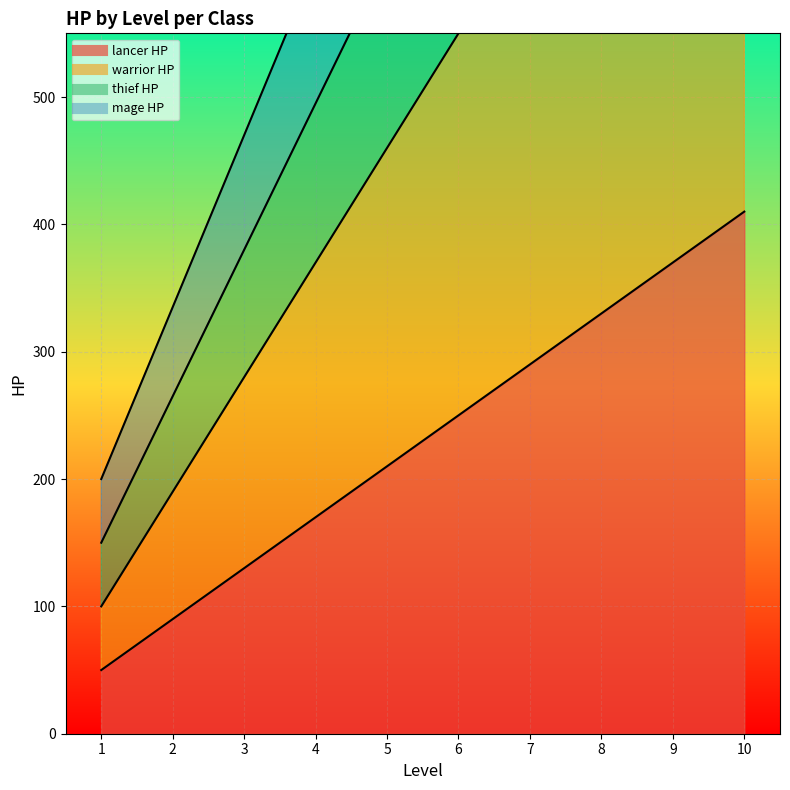

What is the highest value of the mage HP series?

1415